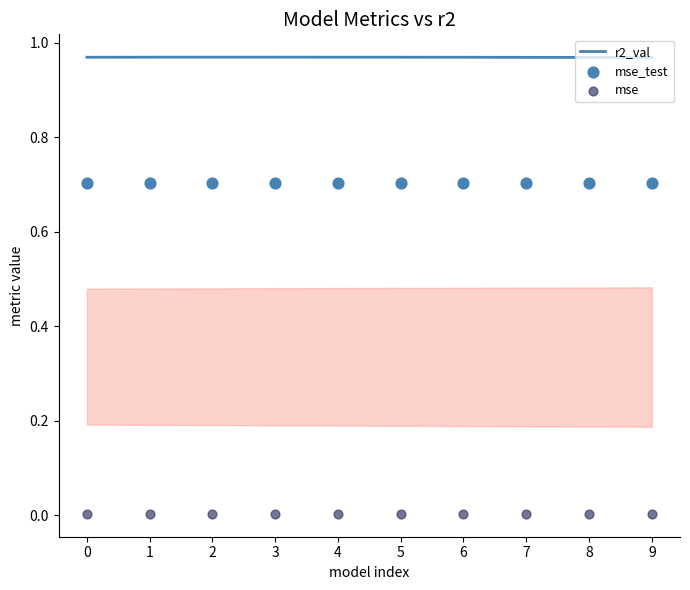

At which category is the sum across all series the highest?

3